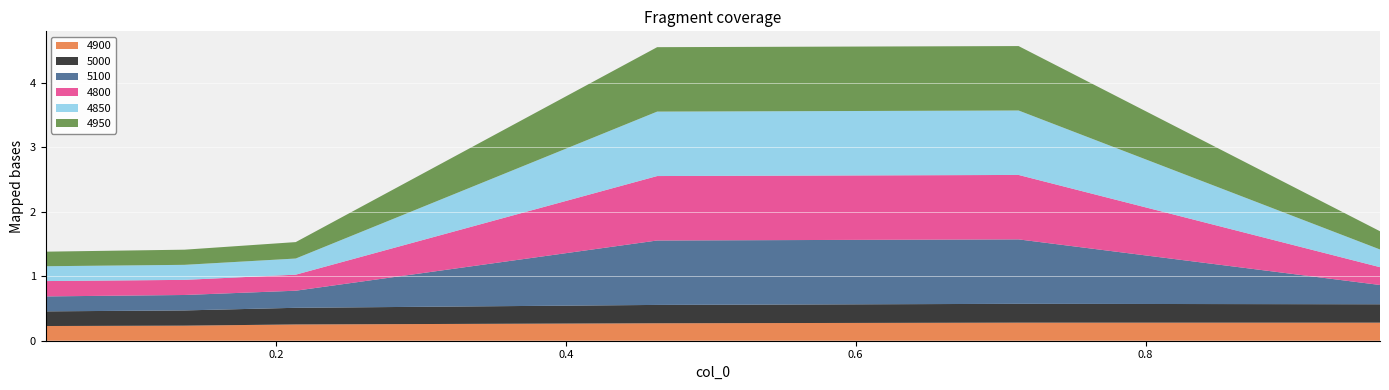

Reading right to left, what are all the values shown in this chart?

4900: 0.9616438356164384=0.3	0.7123287671232876=0.3	0.463013698630137=0.3	0.2136986301369863=0.3	0.136986301369863=0.2	0.0410958904109589=0.2
5000: 0.9616438356164384=0.3	0.7123287671232876=0.3	0.463013698630137=0.3	0.2136986301369863=0.3	0.136986301369863=0.2	0.0410958904109589=0.2
5100: 0.9616438356164384=0.3	0.7123287671232876=1.0	0.463013698630137=1.0	0.2136986301369863=0.3	0.136986301369863=0.2	0.0410958904109589=0.2
4800: 0.9616438356164384=0.3	0.7123287671232876=1.0	0.463013698630137=1.0	0.2136986301369863=0.2	0.136986301369863=0.2	0.0410958904109589=0.2
4850: 0.9616438356164384=0.3	0.7123287671232876=1.0	0.463013698630137=1.0	0.2136986301369863=0.3	0.136986301369863=0.2	0.0410958904109589=0.2
4950: 0.9616438356164384=0.3	0.7123287671232876=1.0	0.463013698630137=1.0	0.2136986301369863=0.3	0.136986301369863=0.2	0.0410958904109589=0.2